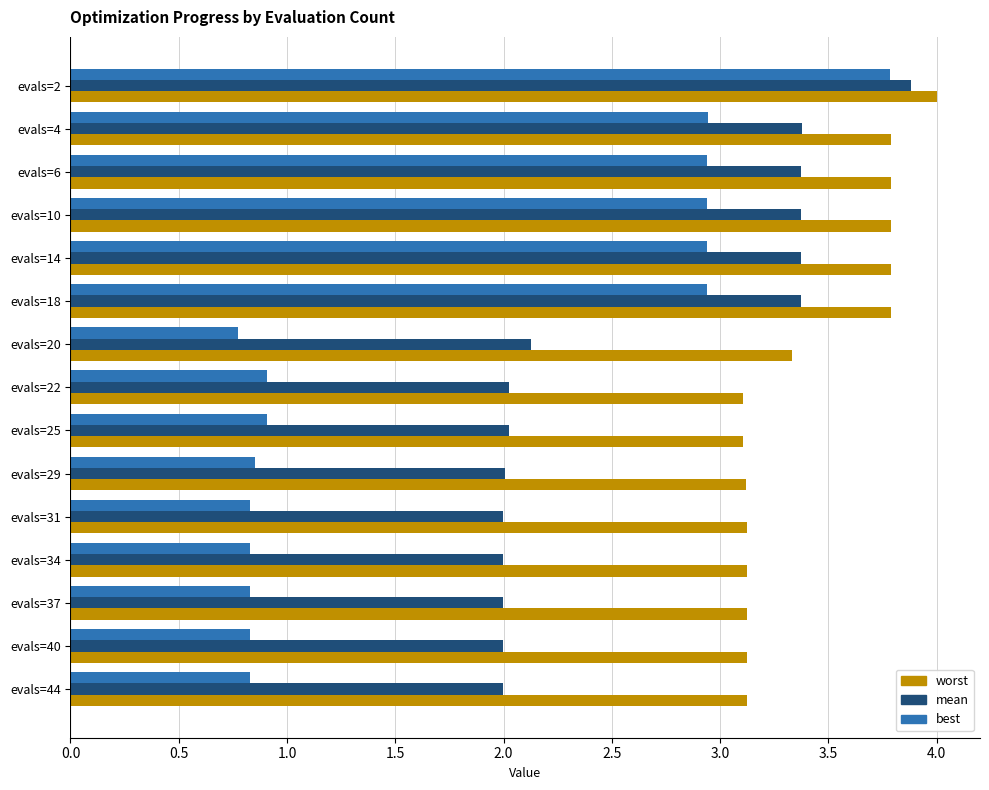

What is the difference between the highest and lowest values at evals=40?

2.3